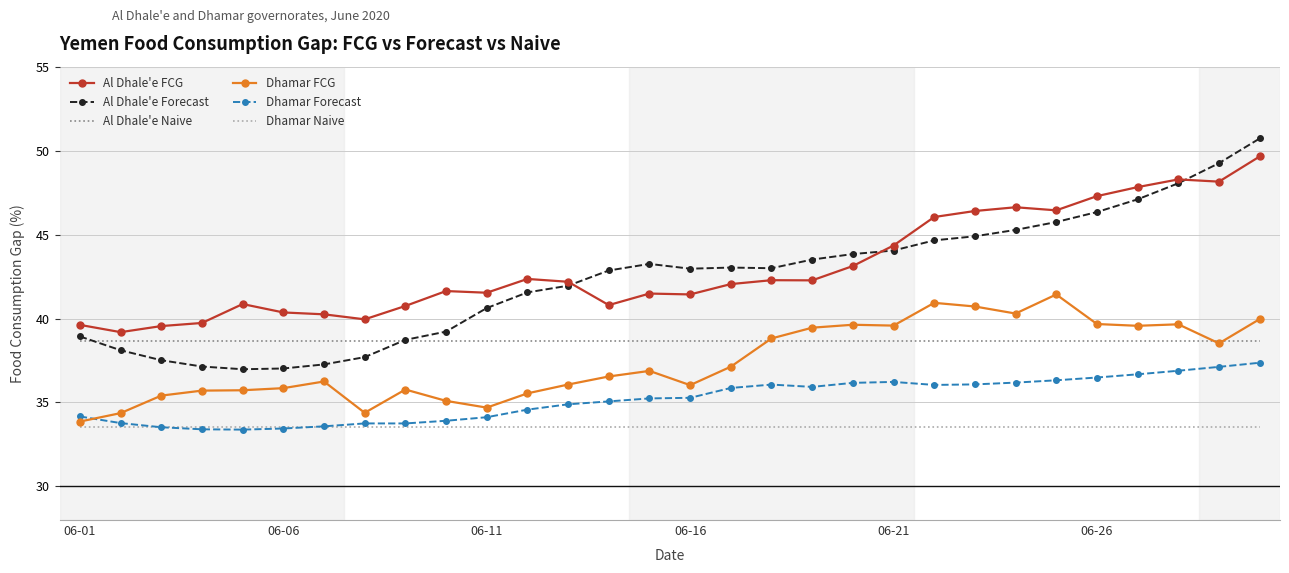

What is the greatest value displayed?

50.7